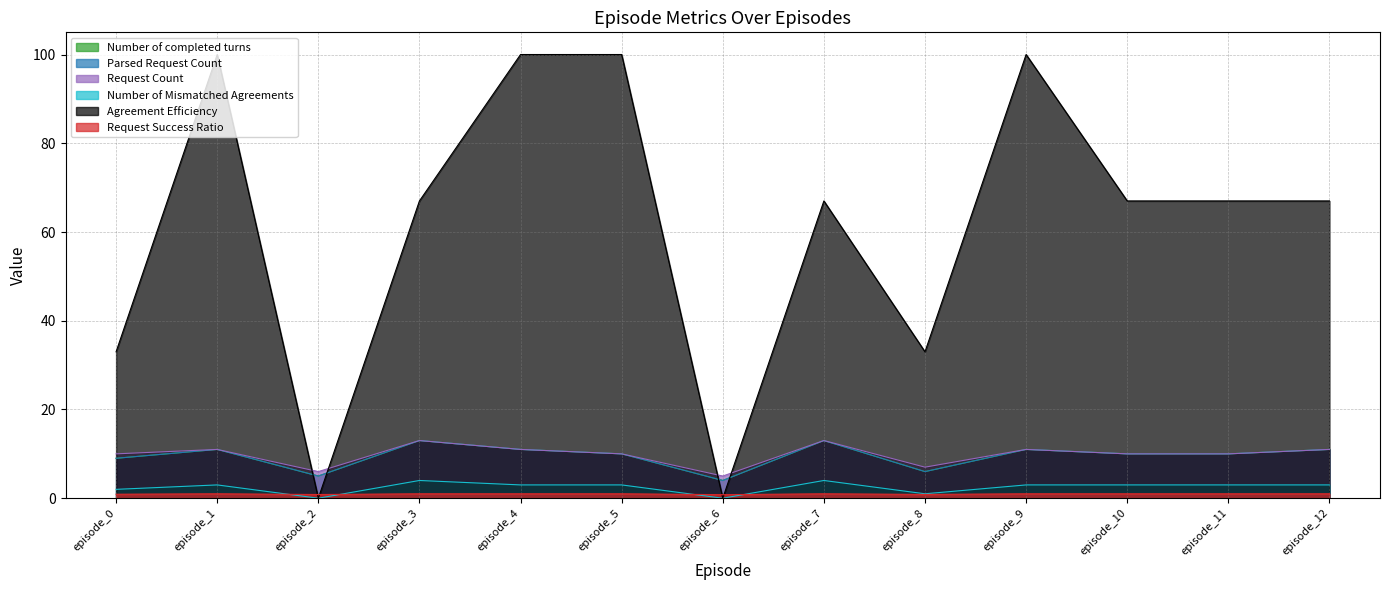

At episode_2, list the series in order from smallest to largest.

Number of Mismatched Agreements, Agreement Efficiency, Request Success Ratio, Number of completed turns, Parsed Request Count, Request Count